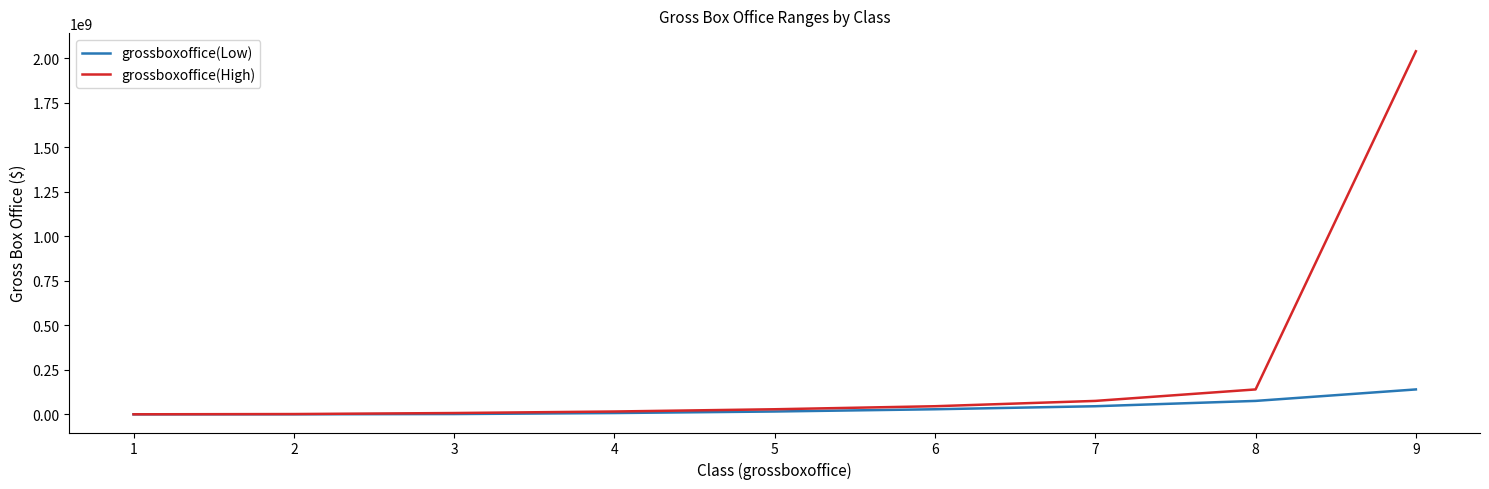

What is the sum of all grossboxoffice(High) values?

2354572379